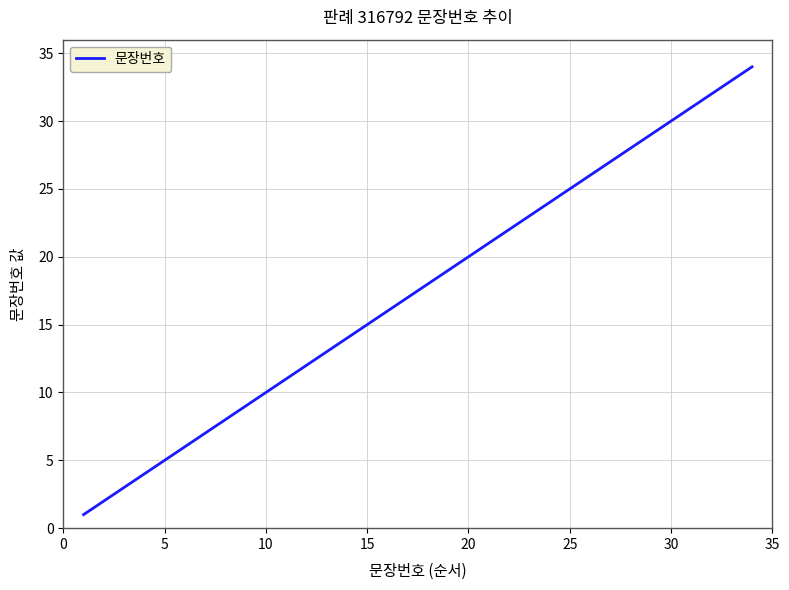

What is the greatest value displayed?

34